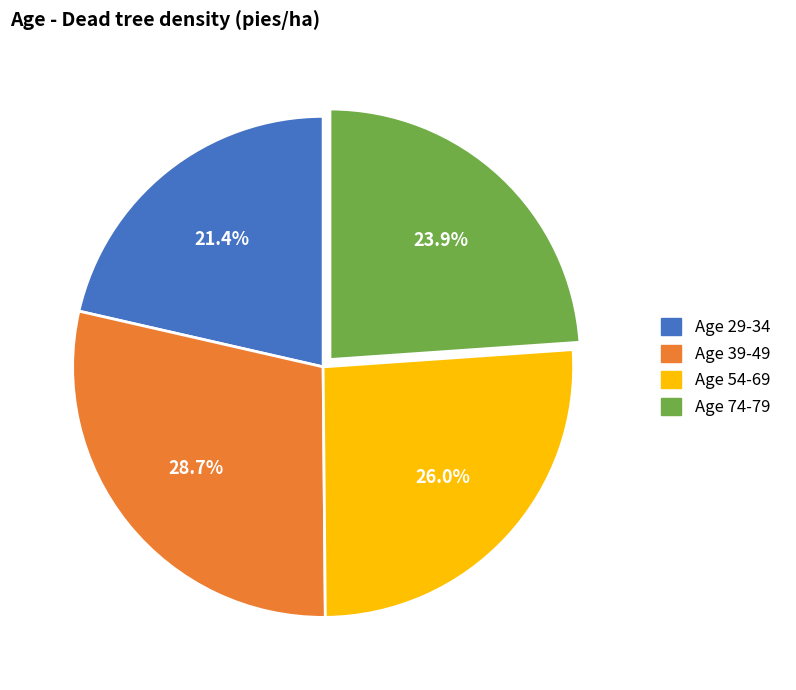

Is there a majority slice in this chart?

No